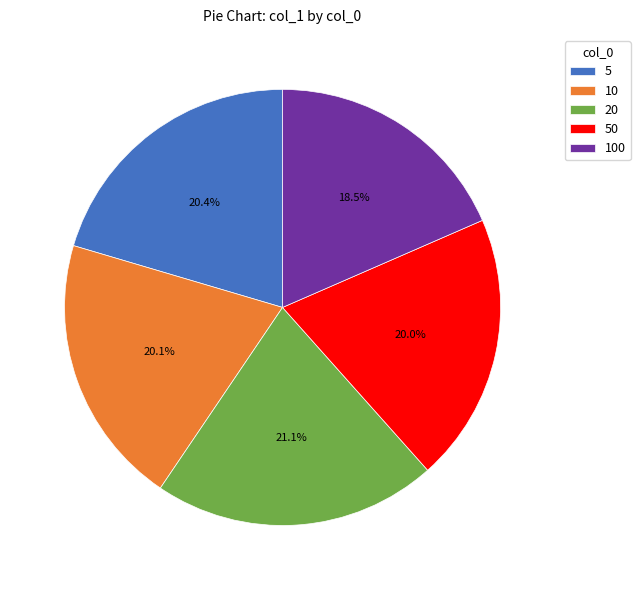

What percentage do 5 and 100 together represent?

38.9%